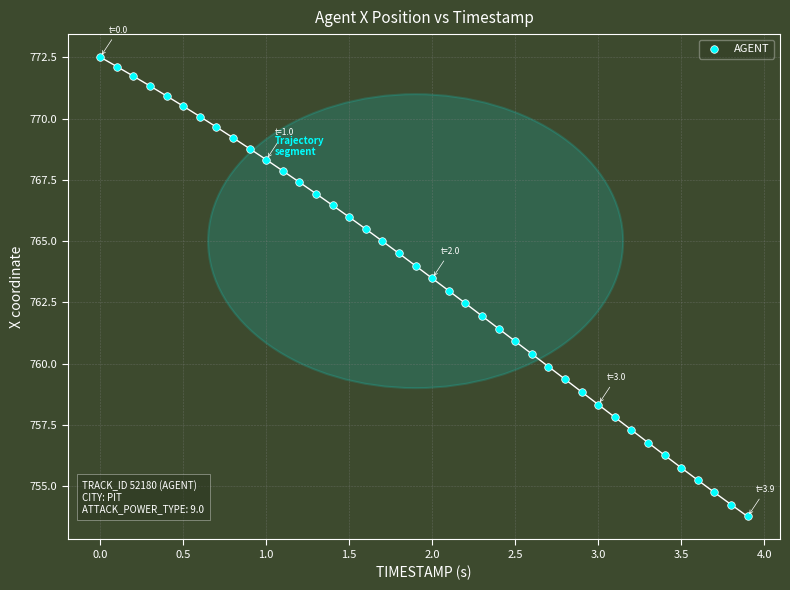

What is the range of X values (max minus min)?

3.9